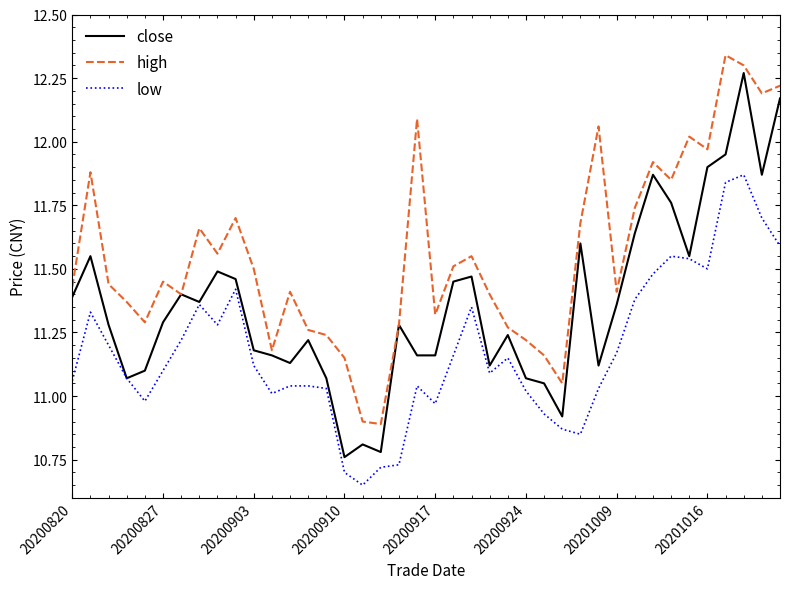

True or false: high and low cross at least once.

False